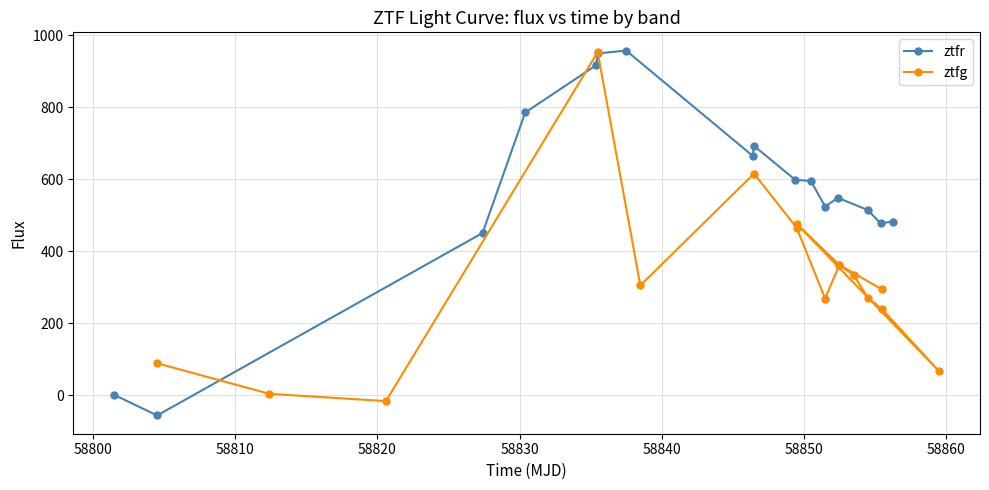

What is the minimum value for ztfr?

-56.0